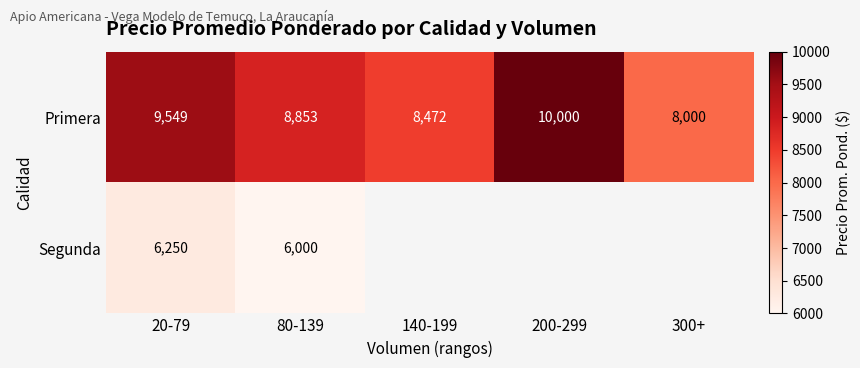

Is the value of Segunda at 20-79 greater than the value of Primera at 80-139?

No